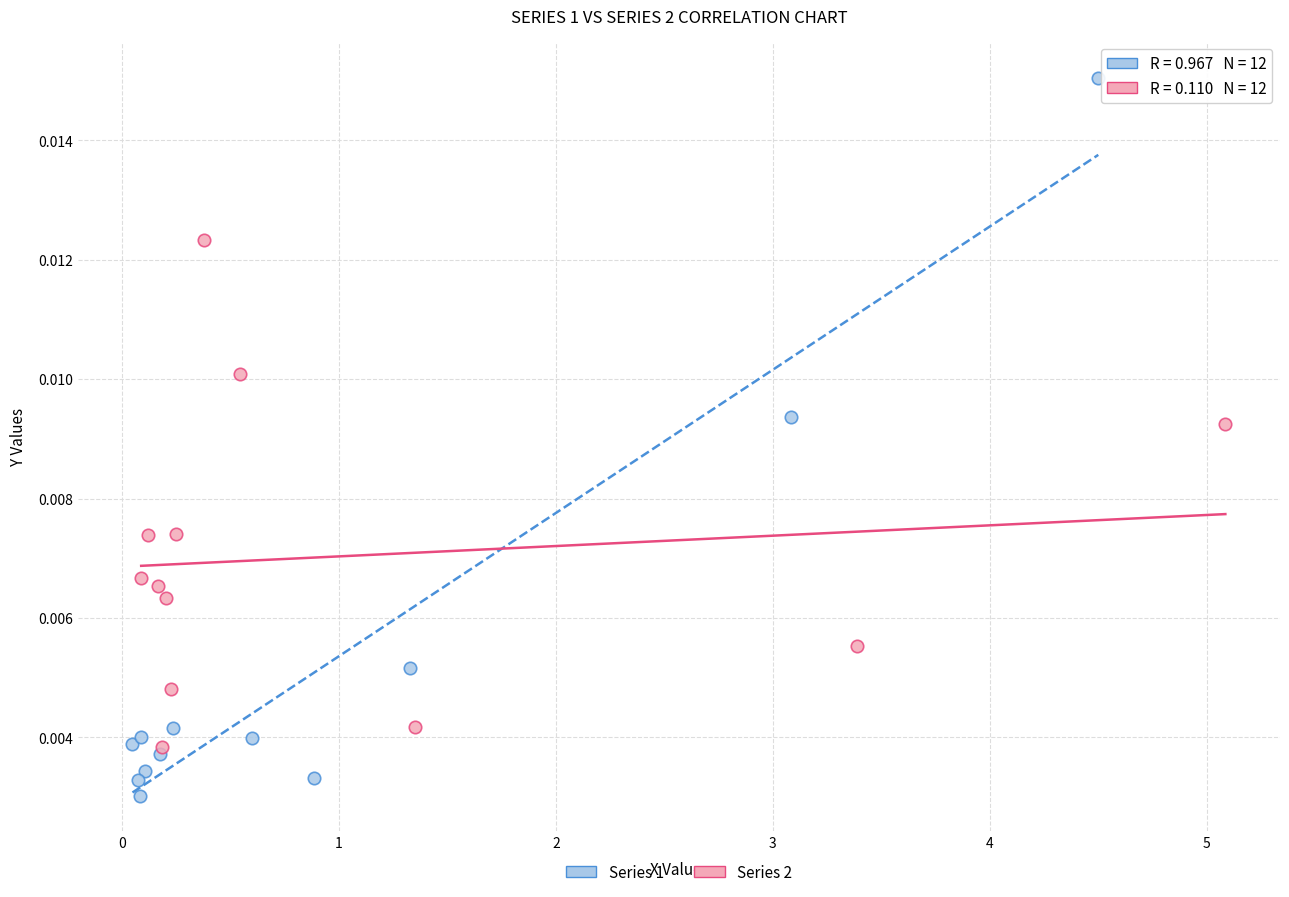

Which series has the widest spread of Y values?

Series 1